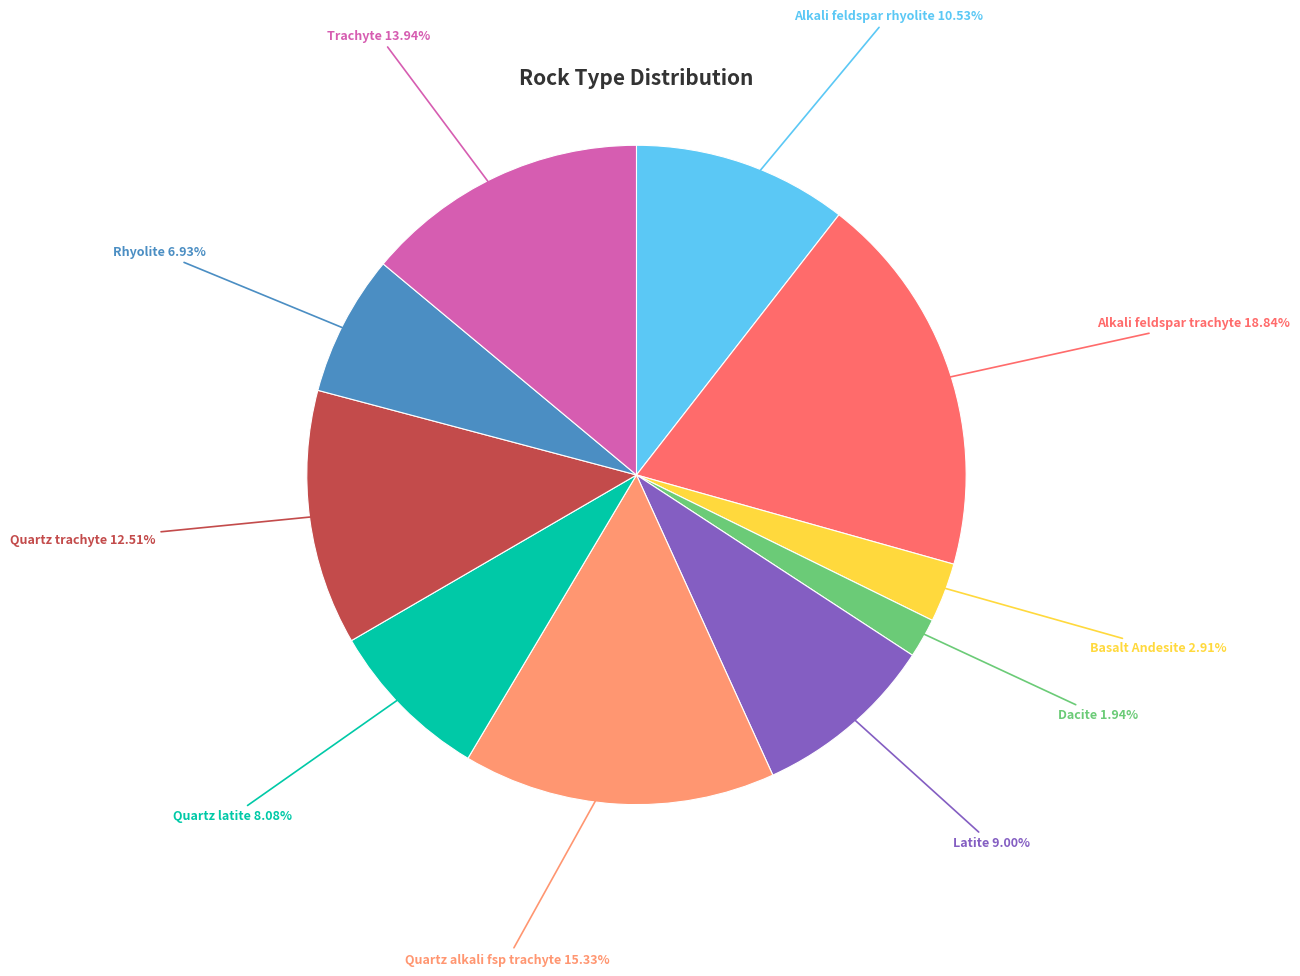

What percentage is NOT represented by Quartz alkali fsp trachyte?

84.7%